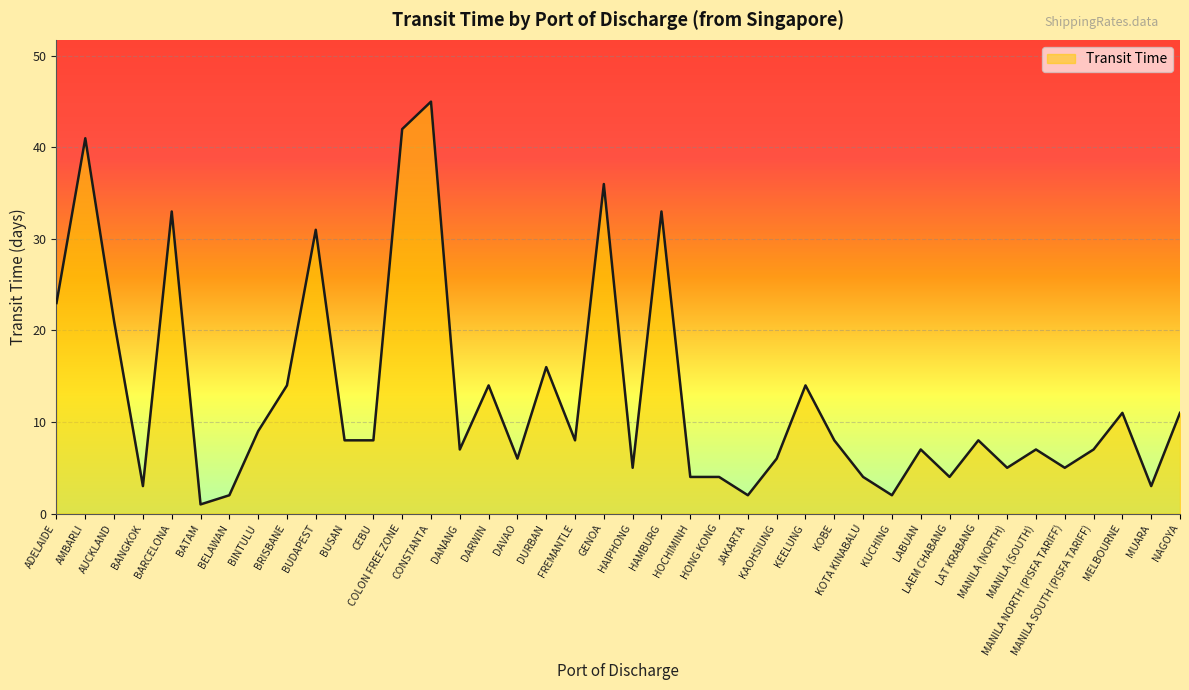

What is the maximum value shown in the chart?

45